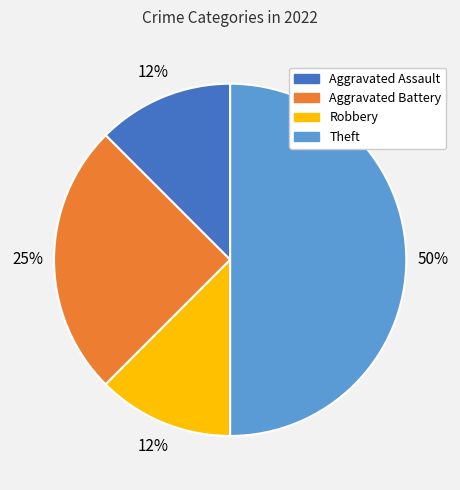

To the nearest percent, what is the average slice percentage?

25%